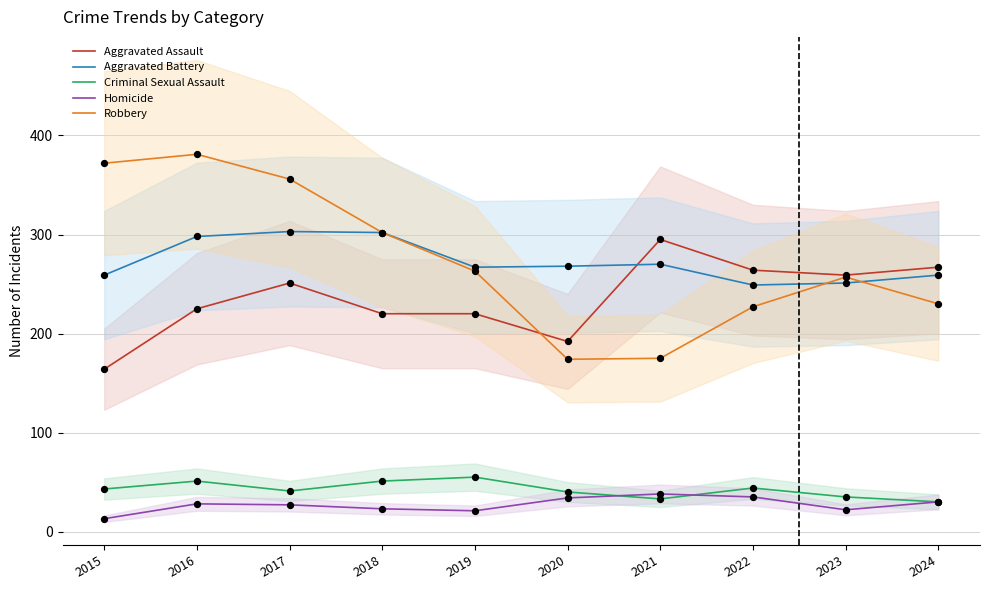

Which series has the largest total across all categories?

Robbery